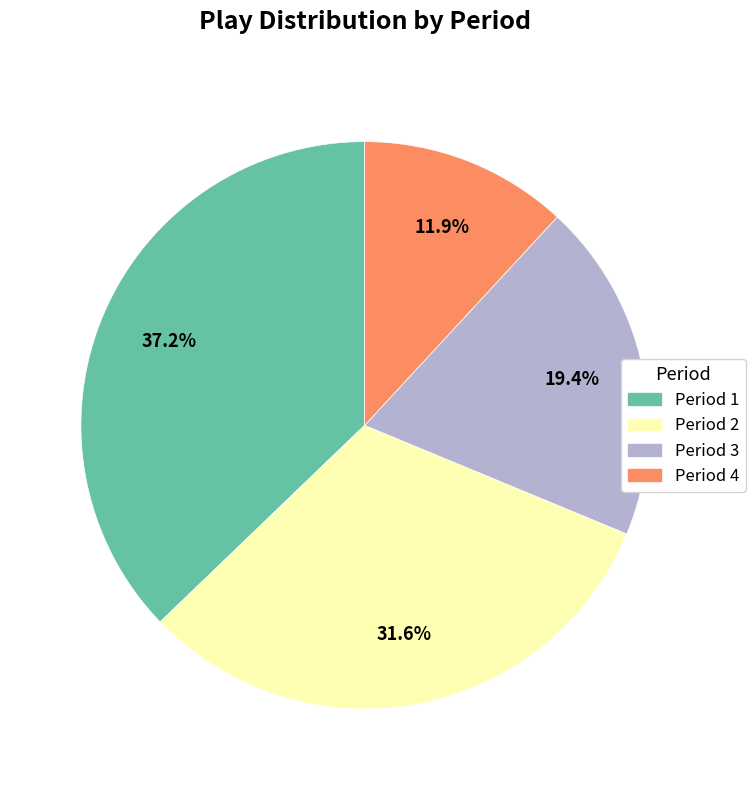

Rank the categories by value from highest to lowest.

Period 1, Period 2, Period 3, Period 4